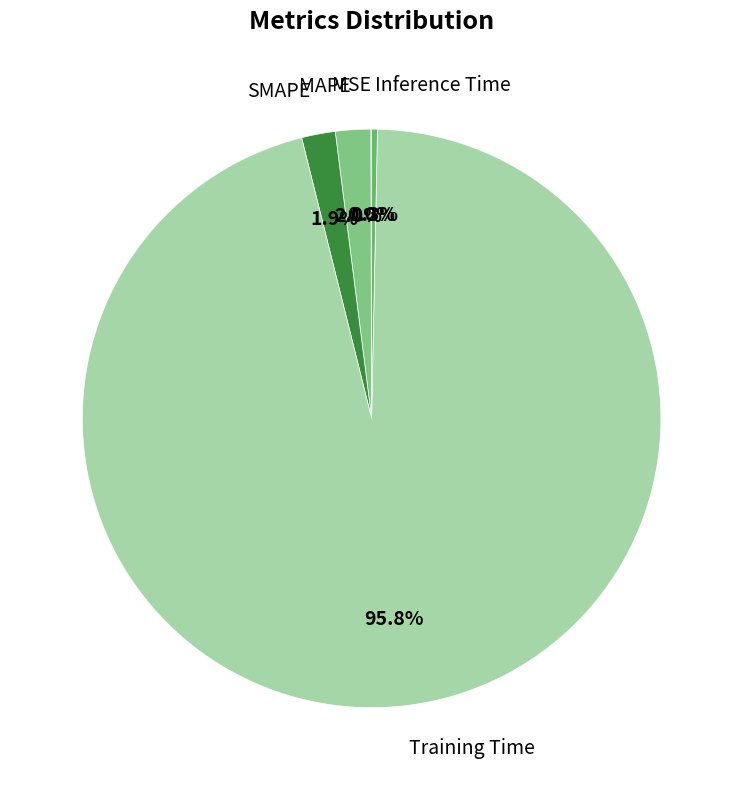

Which category has the biggest portion of the pie?

Training Time